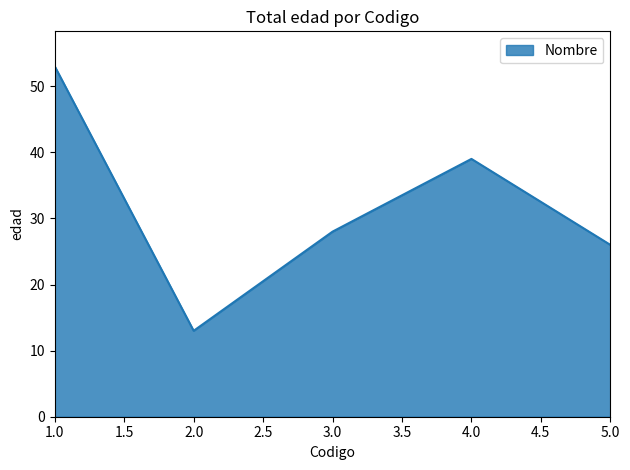

Which has a higher value, 5.0 or 2.0?

5.0